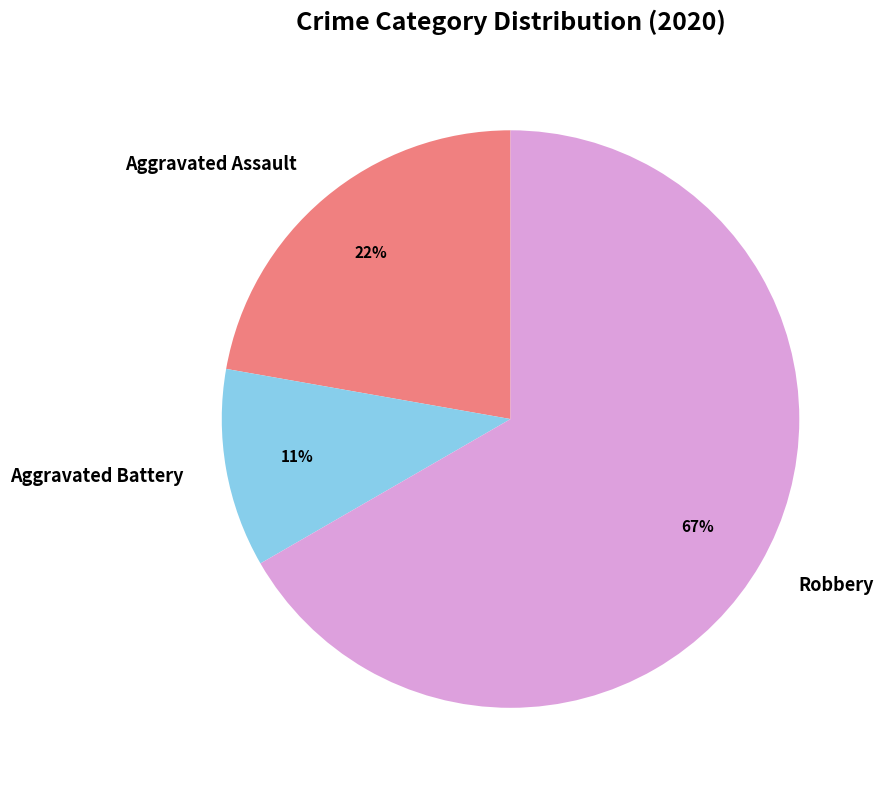

To the nearest percent, what is the difference between the Robbery and Aggravated Battery slice percentages?

56%